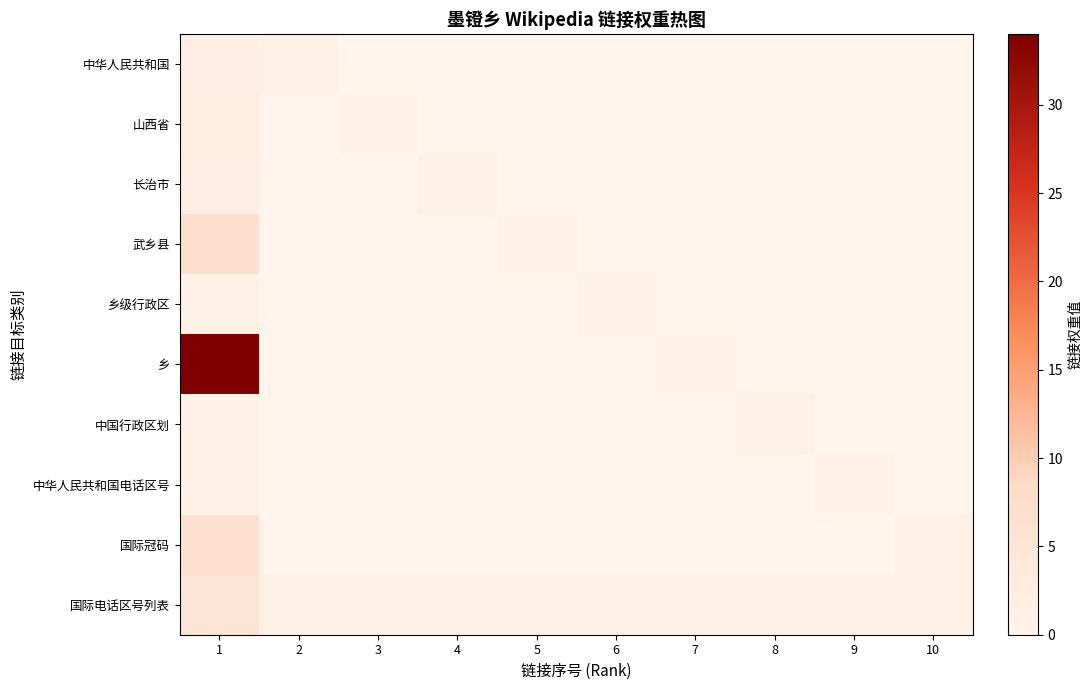

What is the maximum value shown in the chart?

34